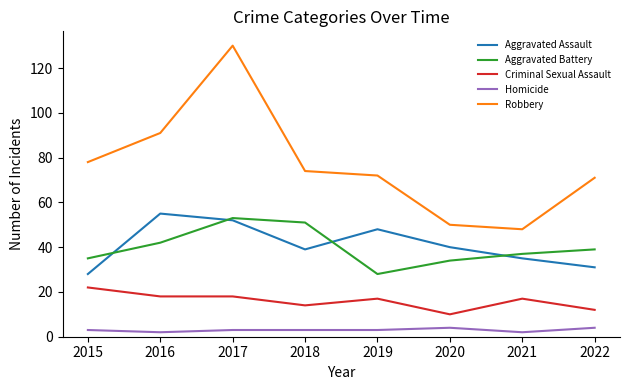

Between 2015 and 2019, which series saw the biggest shift?

Aggravated Assault